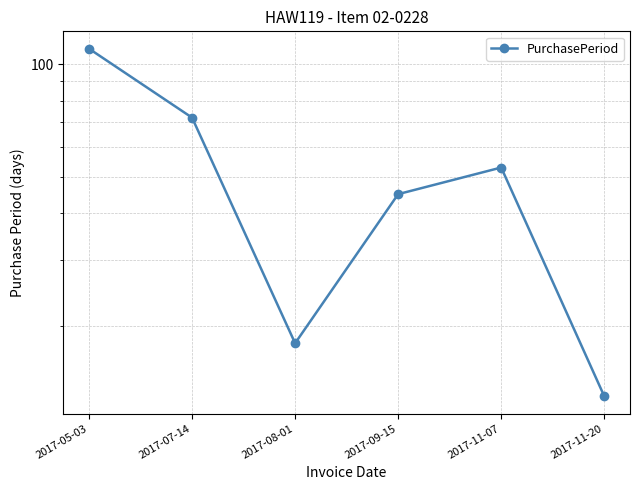

Does the chart display data point markers on the line(s)?

Yes